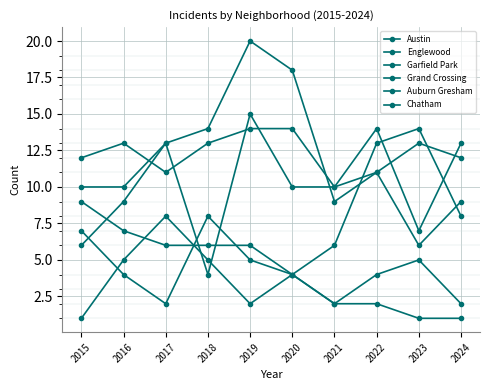

Reading left to right, list all the values displayed in this chart.

Austin: 12	13	11	13	14	14	10	11	13	12
Englewood: 10	10	13	4	15	10	10	14	7	13
Garfield Park: 6	9	13	14	20	18	9	11	6	9
Grand Crossing: 9	7	6	6	6	4	6	13	14	8
Auburn Gresham: 7	4	2	8	5	4	2	2	1	1
Chatham: 1	5	8	5	2	4	2	4	5	2